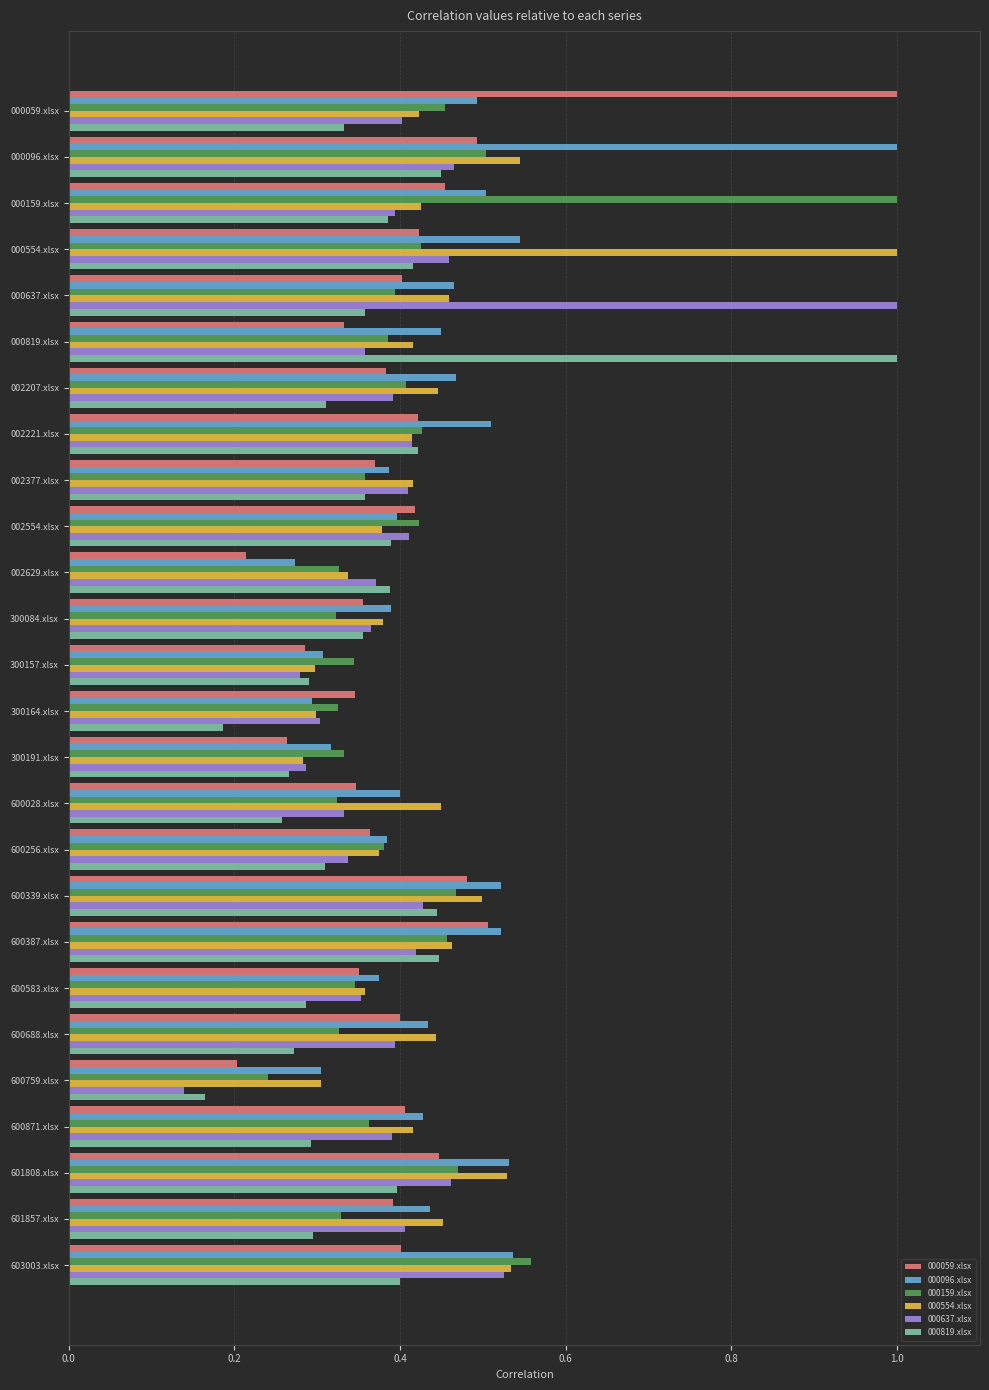

At how many categories does at least one series exceed 0?

26